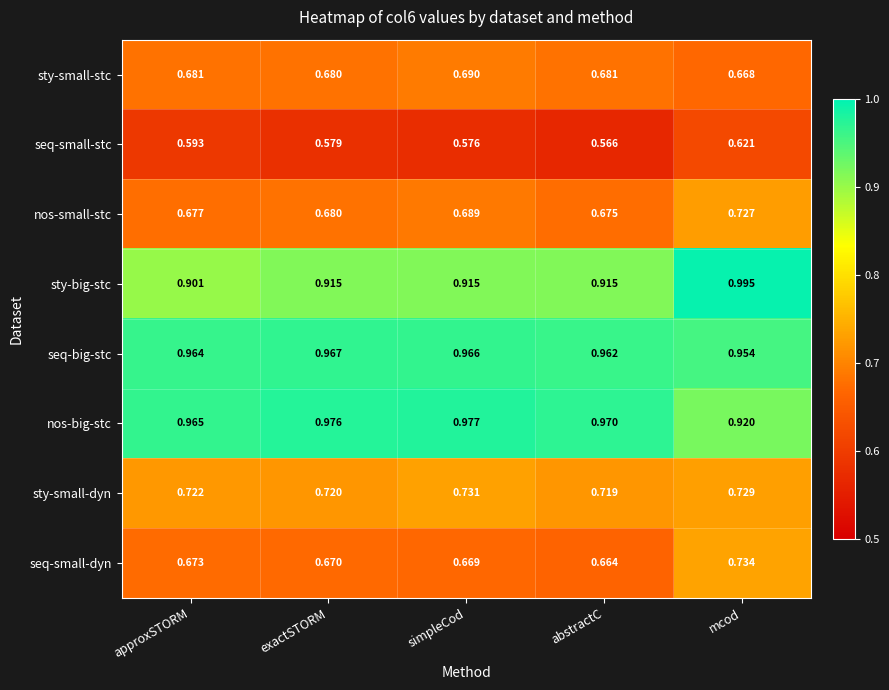

Which category has the highest value across all series?

mcod